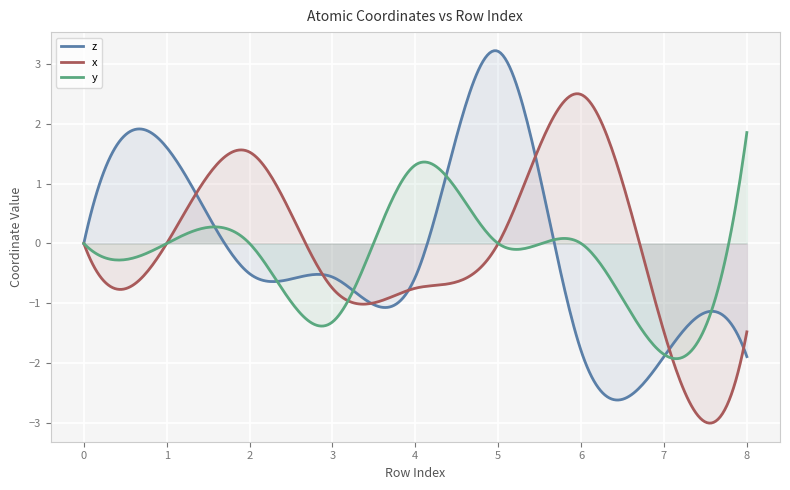

What are all the series names shown in the legend?

z, x, y